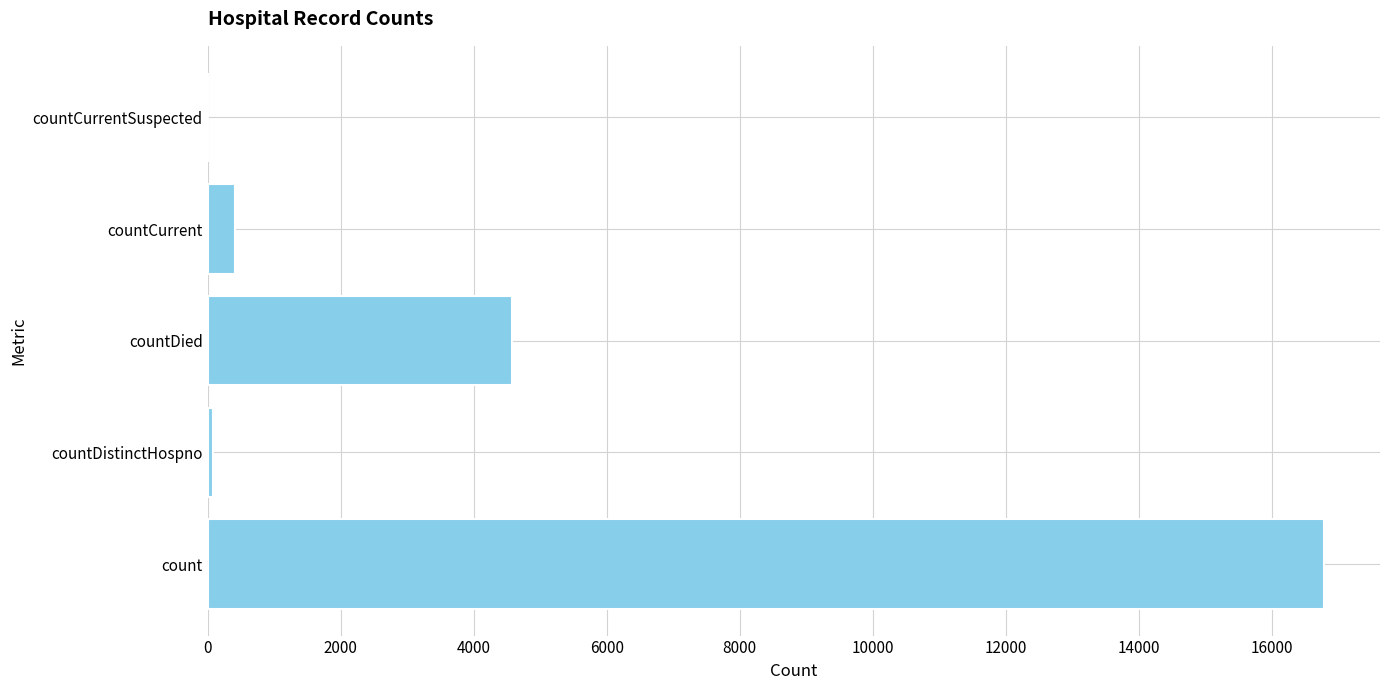

Where is the data nearest to the value 8391?

countDied